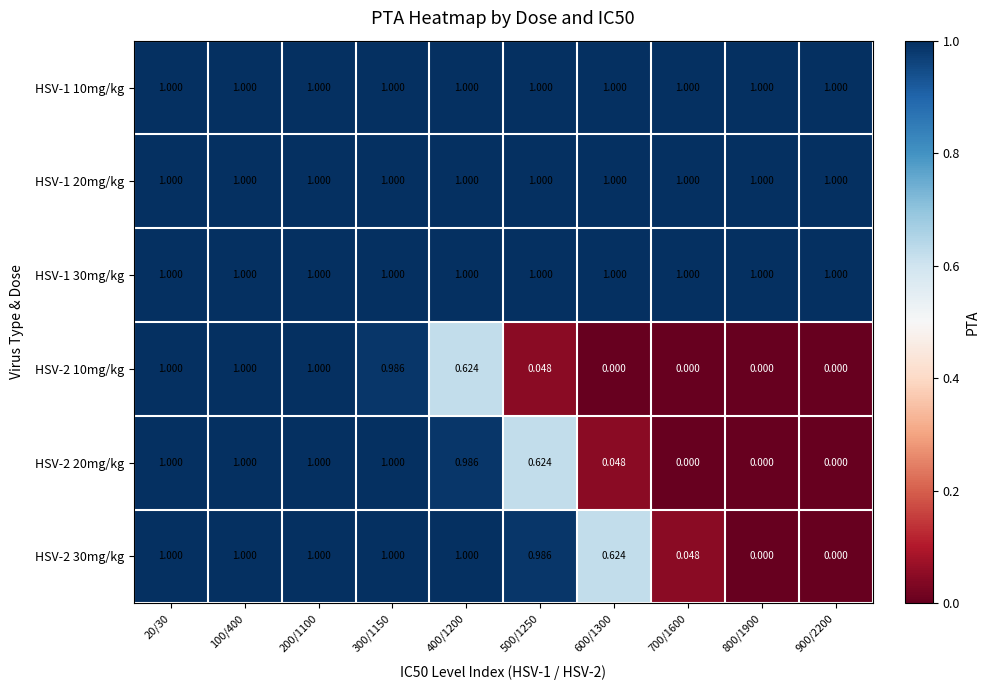

Reading left to right, what are all the values shown in this chart?

HSV-1 10mg/kg: 20/30=1.0	100/400=1.0	200/1100=1.0	300/1150=1.0	400/1200=1.0	500/1250=1.0	600/1300=1.0	700/1600=1.0	800/1900=1.0	900/2200=1.0
HSV-1 20mg/kg: 20/30=1.0	100/400=1.0	200/1100=1.0	300/1150=1.0	400/1200=1.0	500/1250=1.0	600/1300=1.0	700/1600=1.0	800/1900=1.0	900/2200=1.0
HSV-1 30mg/kg: 20/30=1.0	100/400=1.0	200/1100=1.0	300/1150=1.0	400/1200=1.0	500/1250=1.0	600/1300=1.0	700/1600=1.0	800/1900=1.0	900/2200=1.0
HSV-2 10mg/kg: 20/30=1.0	100/400=1.0	200/1100=1.0	300/1150=1.0	400/1200=0.6	500/1250=0.0	600/1300=0.0	700/1600=0.0	800/1900=0.0	900/2200=0.0
HSV-2 20mg/kg: 20/30=1.0	100/400=1.0	200/1100=1.0	300/1150=1.0	400/1200=1.0	500/1250=0.6	600/1300=0.0	700/1600=0.0	800/1900=0.0	900/2200=0.0
HSV-2 30mg/kg: 20/30=1.0	100/400=1.0	200/1100=1.0	300/1150=1.0	400/1200=1.0	500/1250=1.0	600/1300=0.6	700/1600=0.0	800/1900=0.0	900/2200=0.0